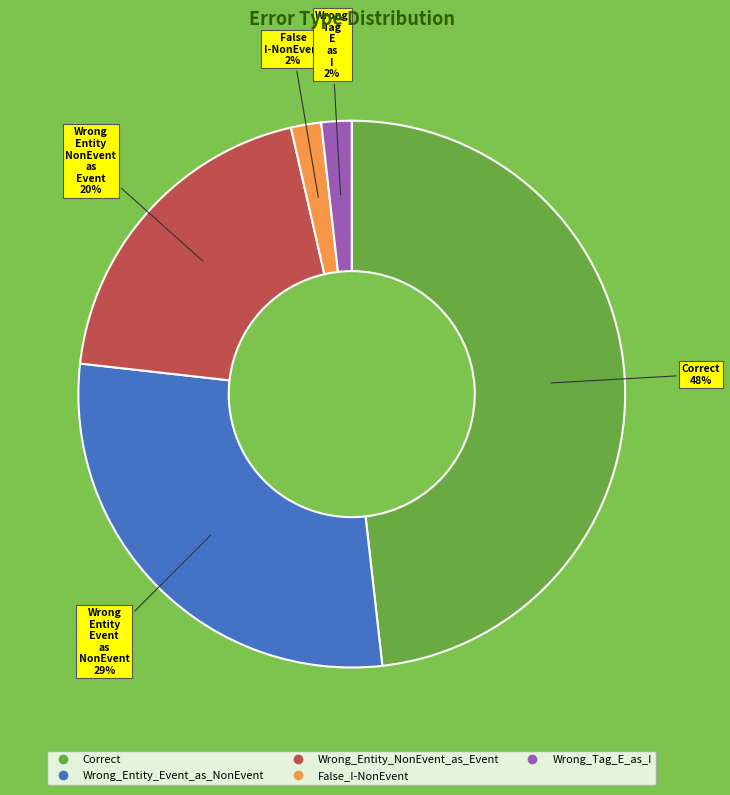

Is it true that Wrong_Entity_NonEvent_as_Event is 14% of the pie?

False